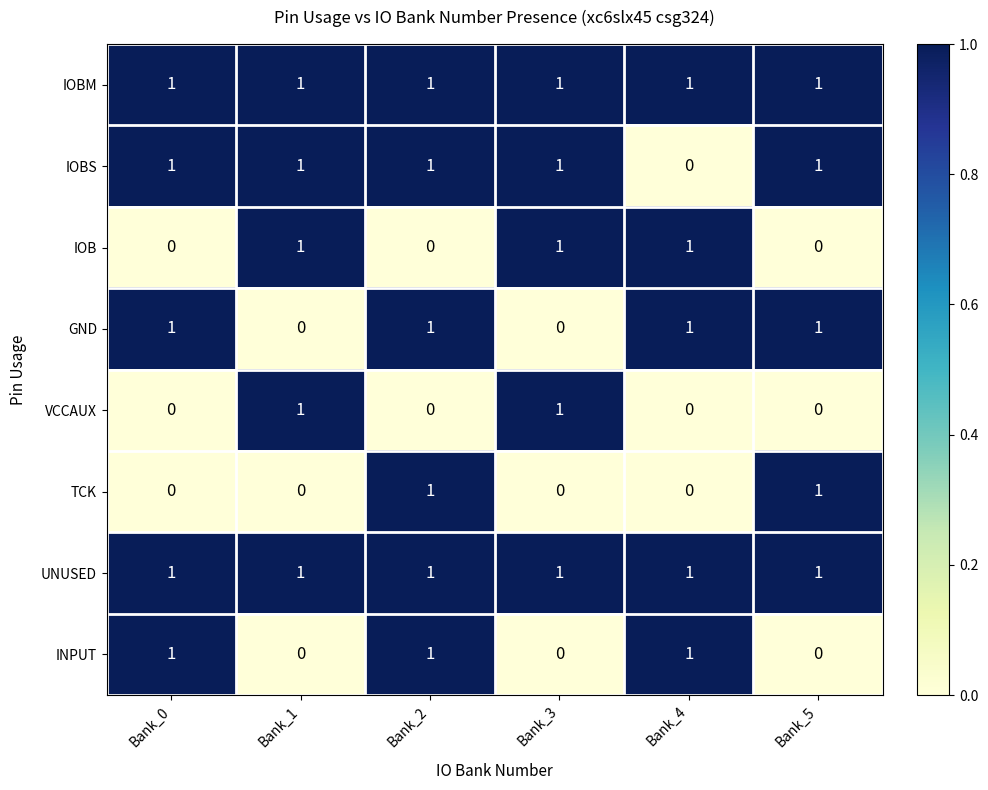

What is the maximum value shown in the chart?

1